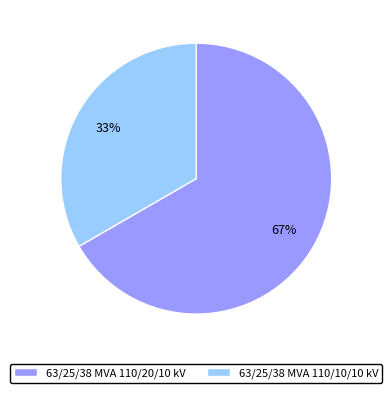

Is it true that 63/25/38 MVA 110/10/10 kV is 33% of the pie?

True